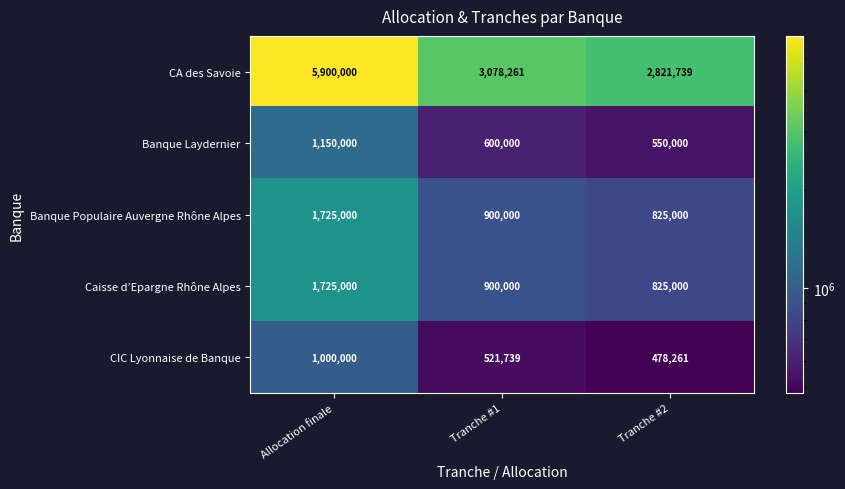

What is the average value of the Banque Populaire Auvergne Rhône Alpes series?

1150000